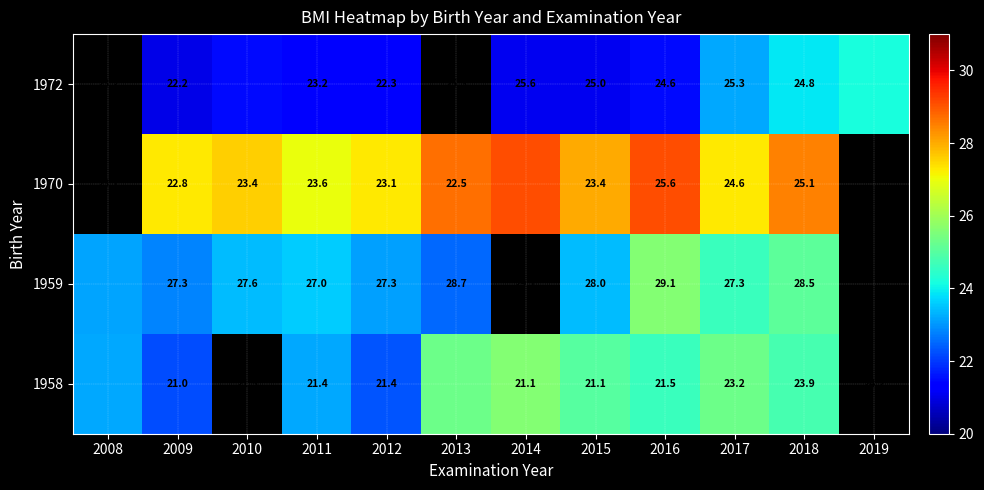

Is the value of 1959 at 2013 greater than the value of 1972 at 2016?

Yes